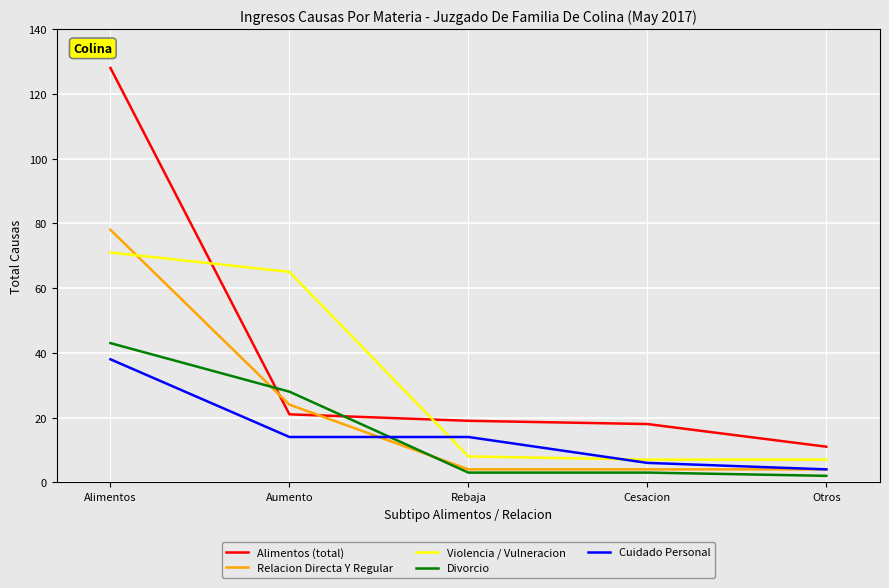

Is it true that Relacion Directa Y Regular equals 78 at Alimentos?

True